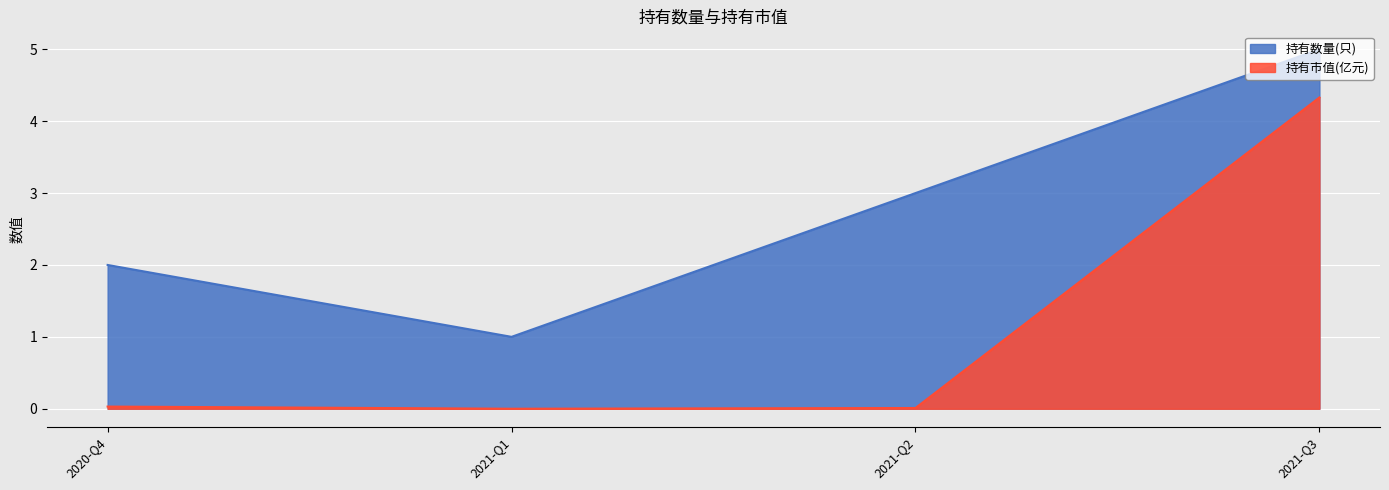

What is the difference between the maximum and second lowest values in the 持有数量(只) series?

3.0